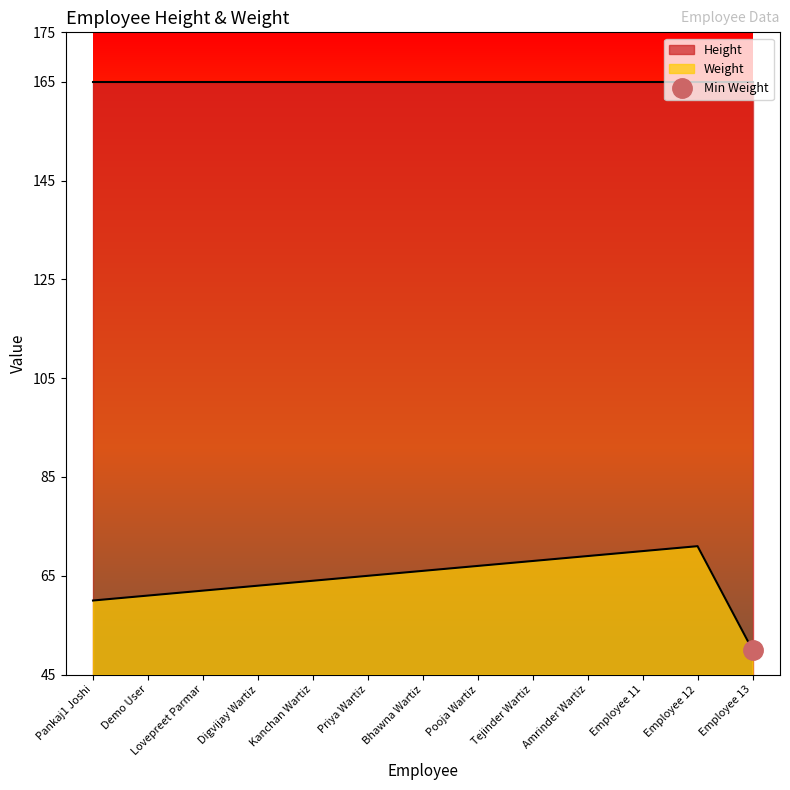

Which category has the lowest value in the Weight series?

Employee 13